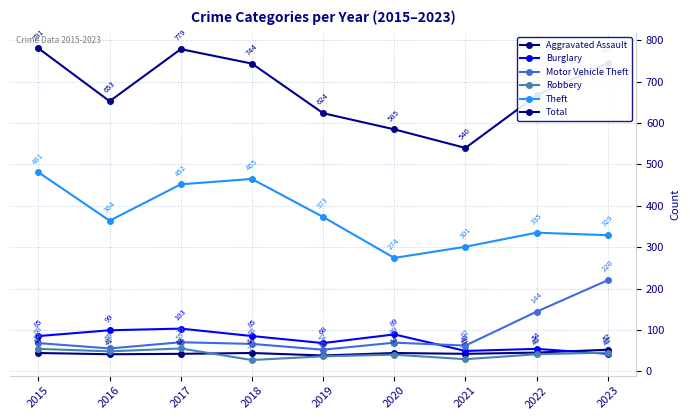

What is the sum of the Robbery values at 2016 and 2018?

75